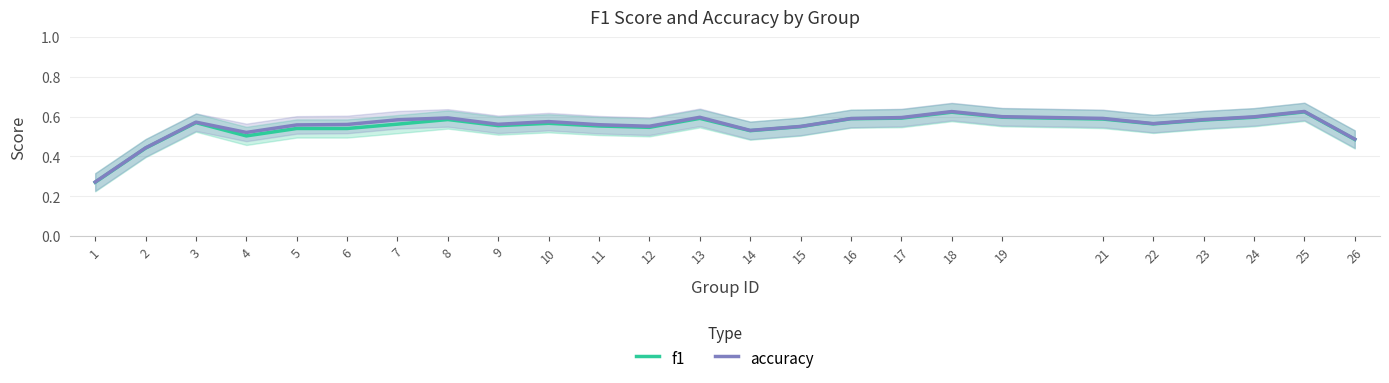

At which label is accuracy closest to 0?

1